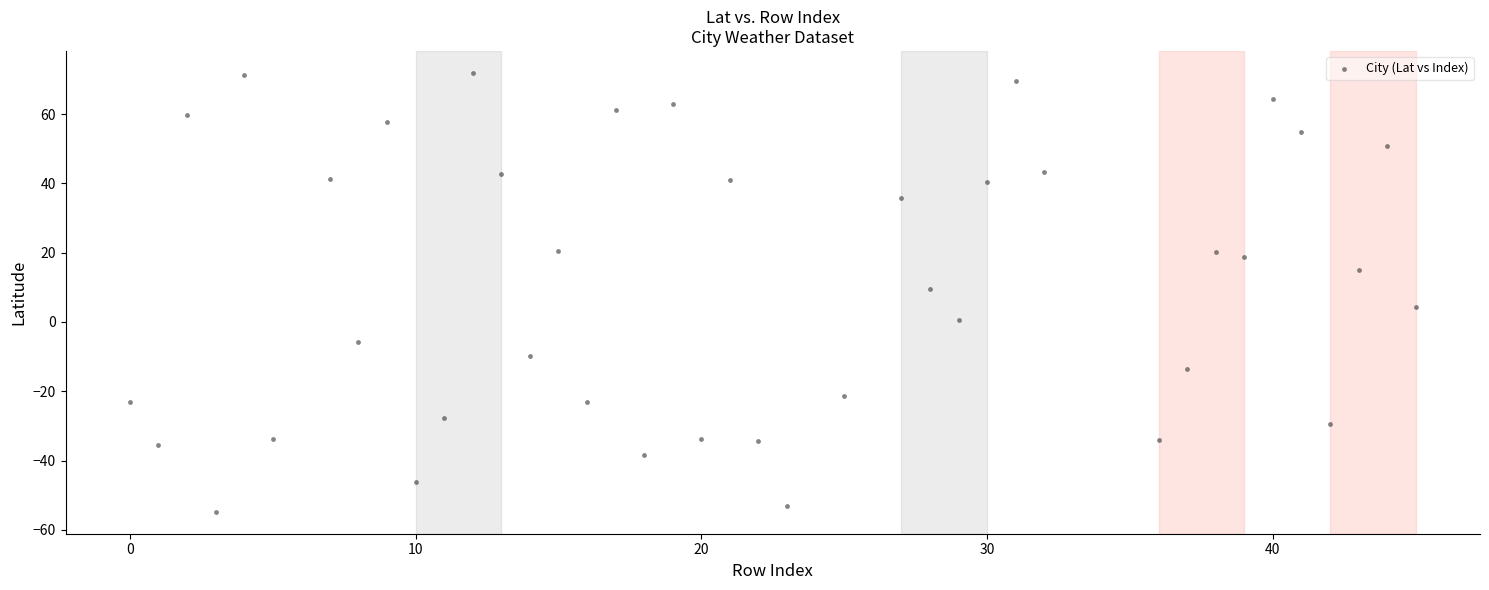

What Y value in the scatter plot is closest to 8?

9.6